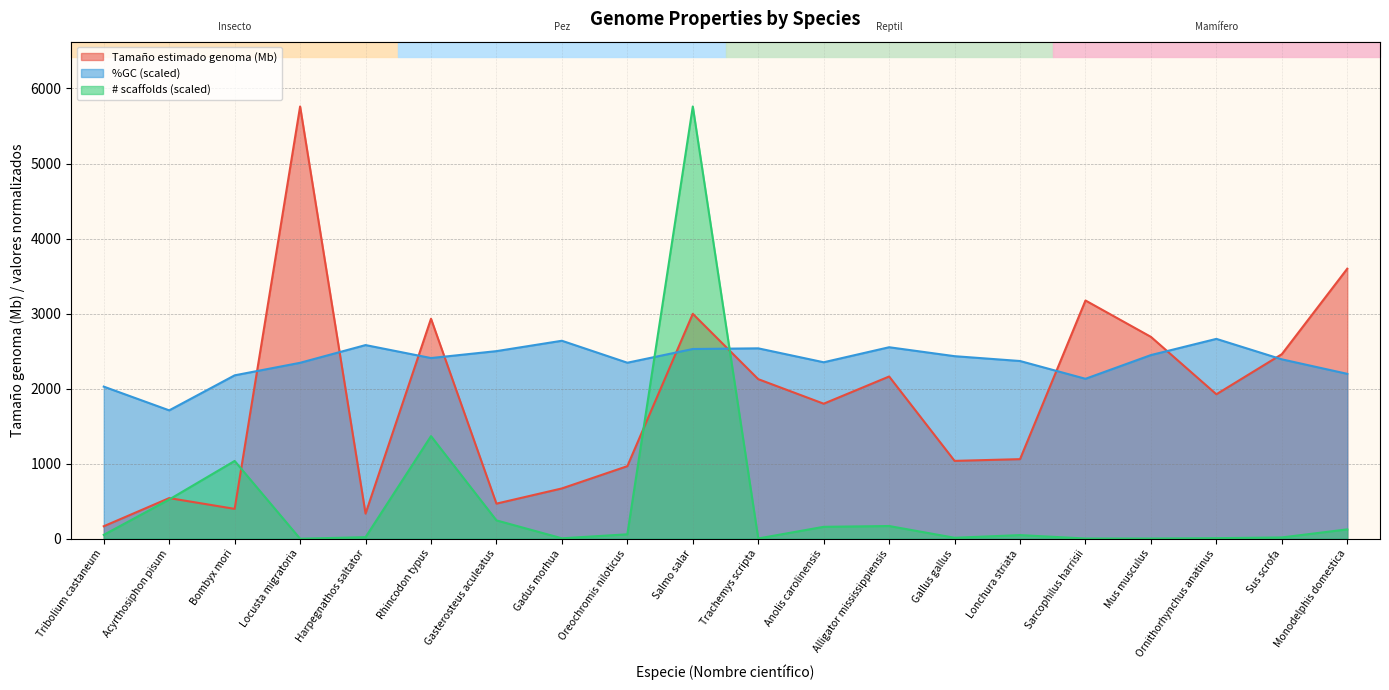

Reading left to right, extract all data points from this chart.

Tamaño estimado genoma (Mb): 165.9	541.4	397.7	5759.8	334.5	2931.6	467.5	670.0	966.7	2996.9	2126.2	1799.1	2161.7	1037.2	1060.2	3174.7	2689.7	1924.8	2459.0	3598.4
%GC: 2026.8	1710.4	2177.2	2344.2	2580.4	2407.6	2499.8	2638.0	2345.3	2528.0	2537.0	2351.4	2551.6	2432.4	2368.1	2131.1	2447.3	2663.0	2390.3	2197.1
# scaffolds (genoma): 51.2	522.6	1036.3	0.0	20.4	1367.0	244.2	5.4	58.7	5759.8	3.3	158.5	169.1	12.5	48.0	2.5	2.4	7.3	16.8	124.5